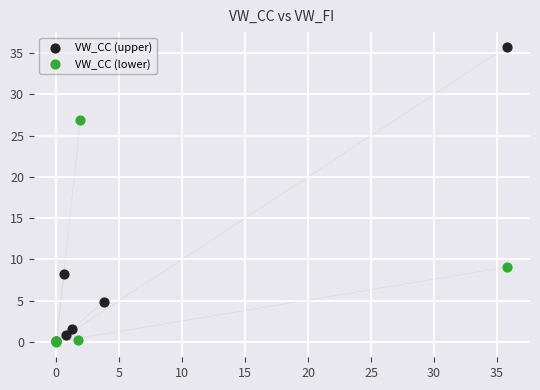

Which series has the largest Y range (max minus min)?

VW_CC (upper)